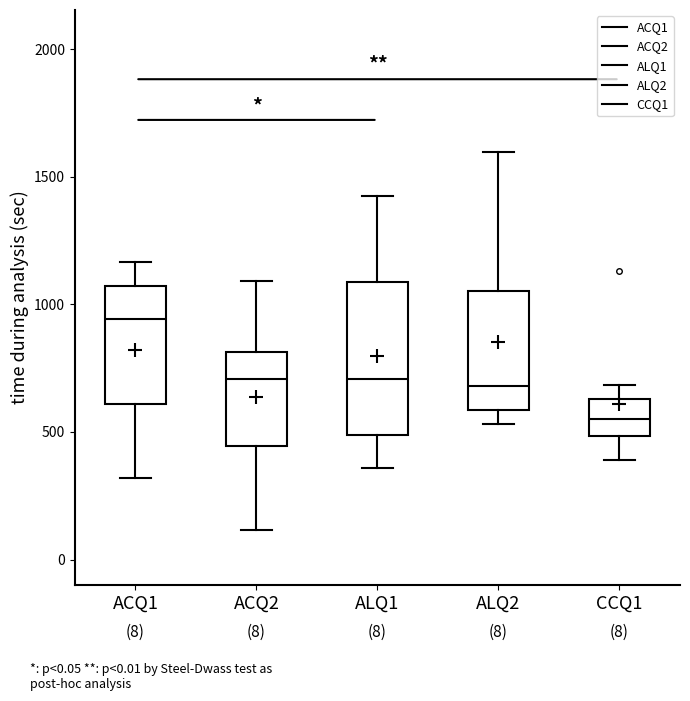

Where does the median line of the box for ACQ1 sit on the y-axis? The values are not printed on the chart, so give them approximately, as read against the axis.

950